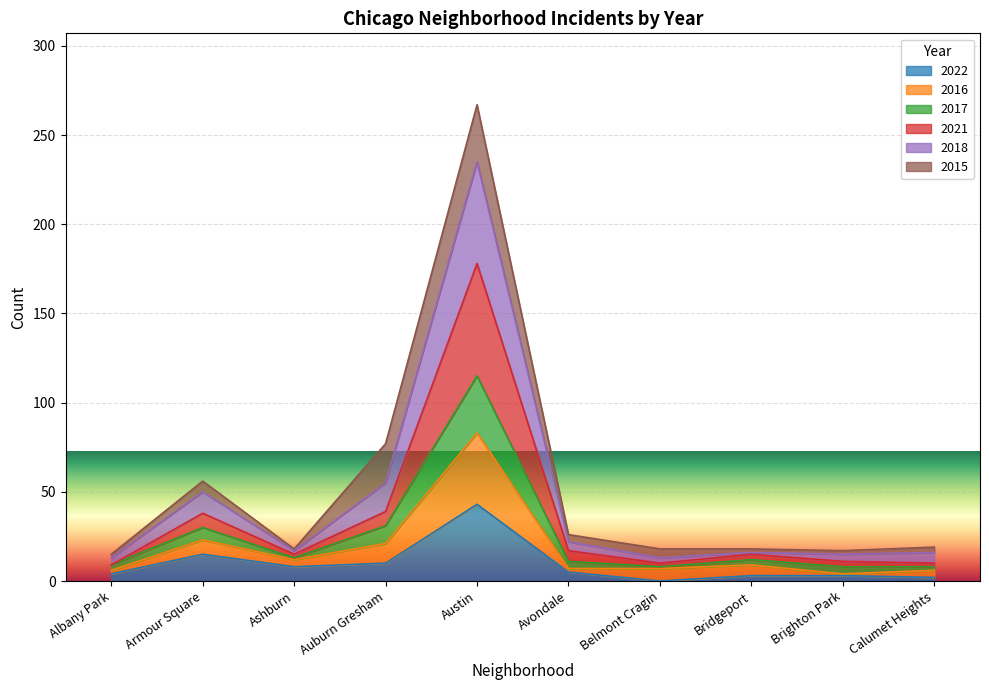

At which label does 2022 reach its peak?

Austin